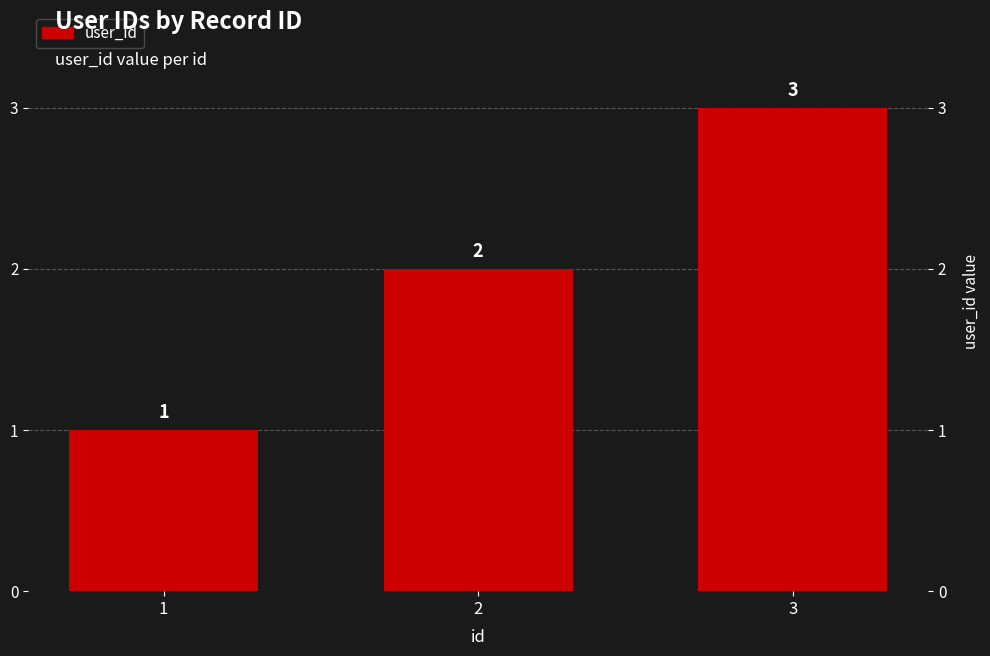

Reading right to left, what are all the values shown in this chart?

3	2	1